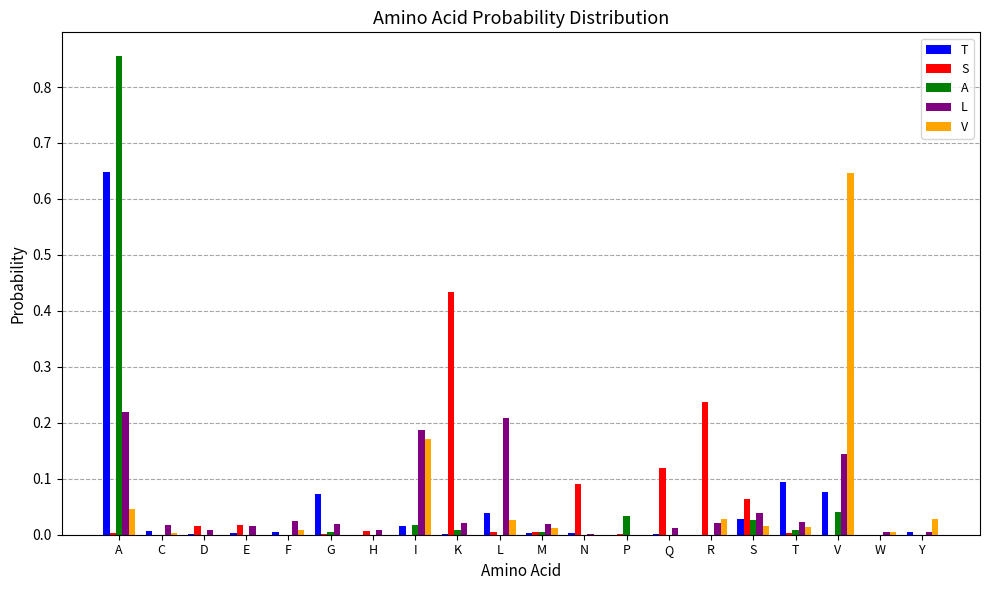

Is it true that L equals 0.2 at V?

False